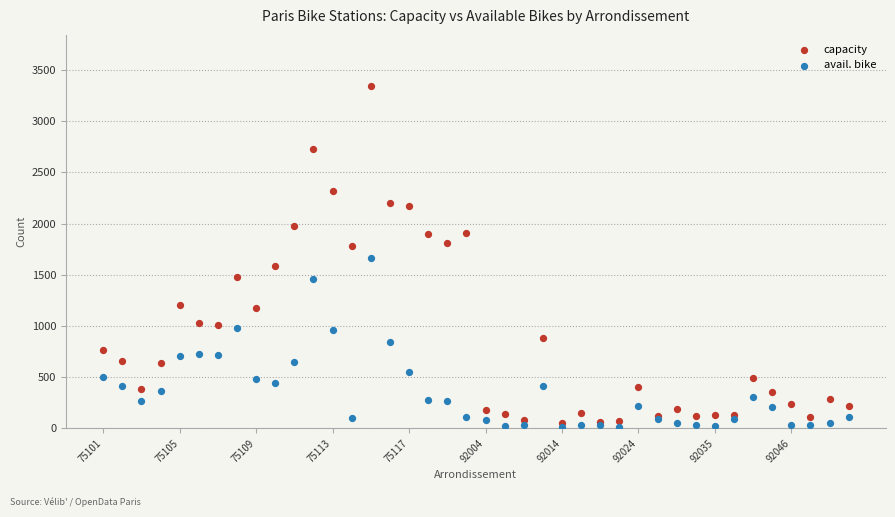

Which series has the largest Y range (max minus min)?

capacity